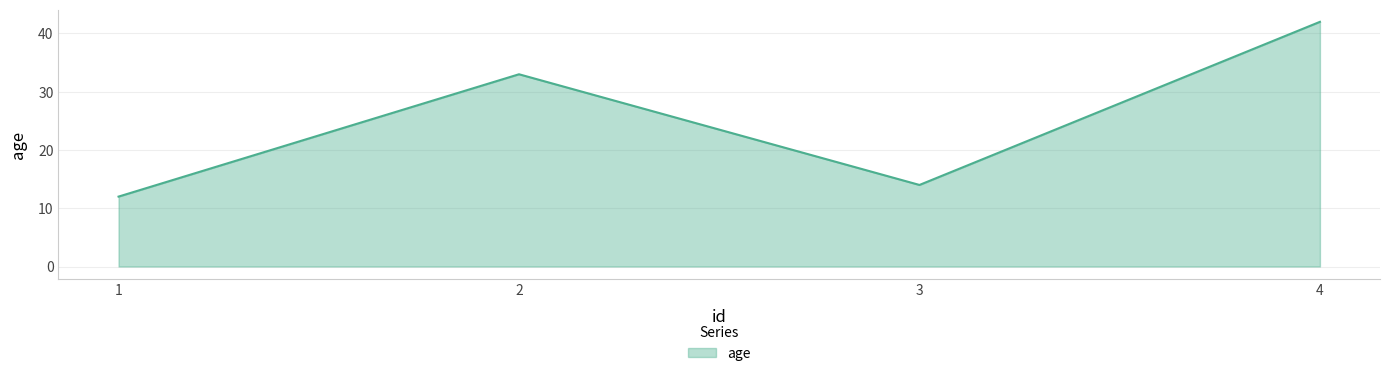

How many lines are shown in the chart?

1